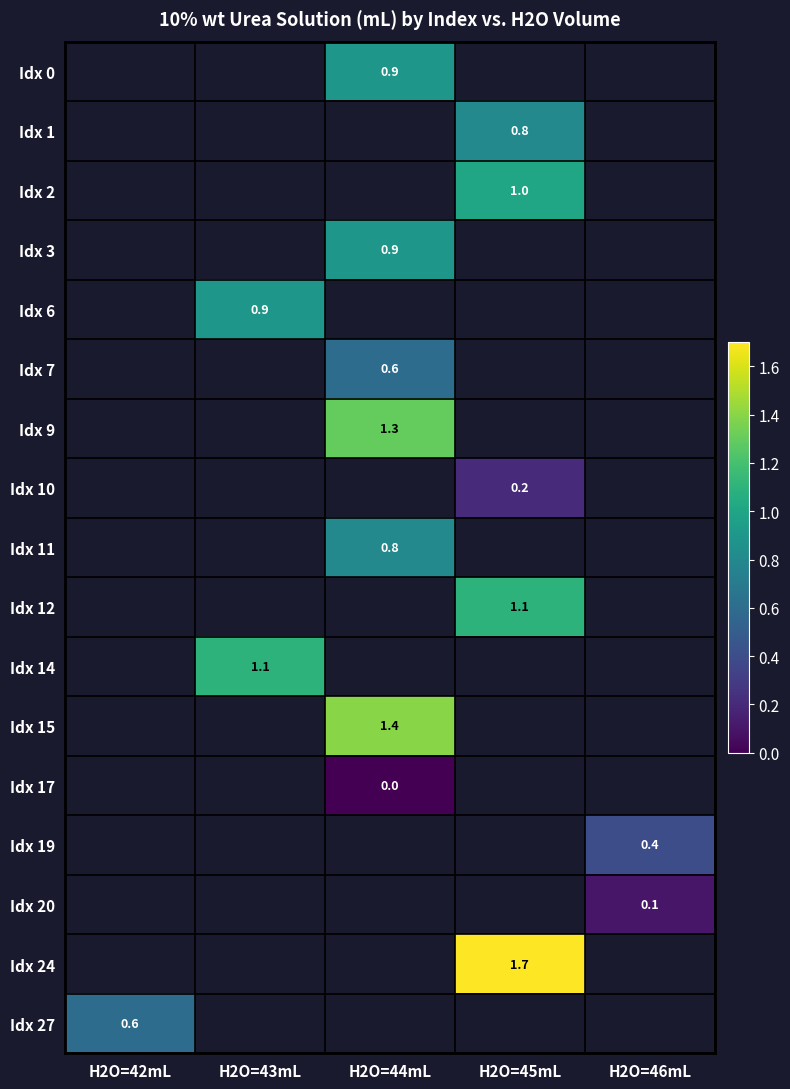

Count the number of categories in the chart.

5